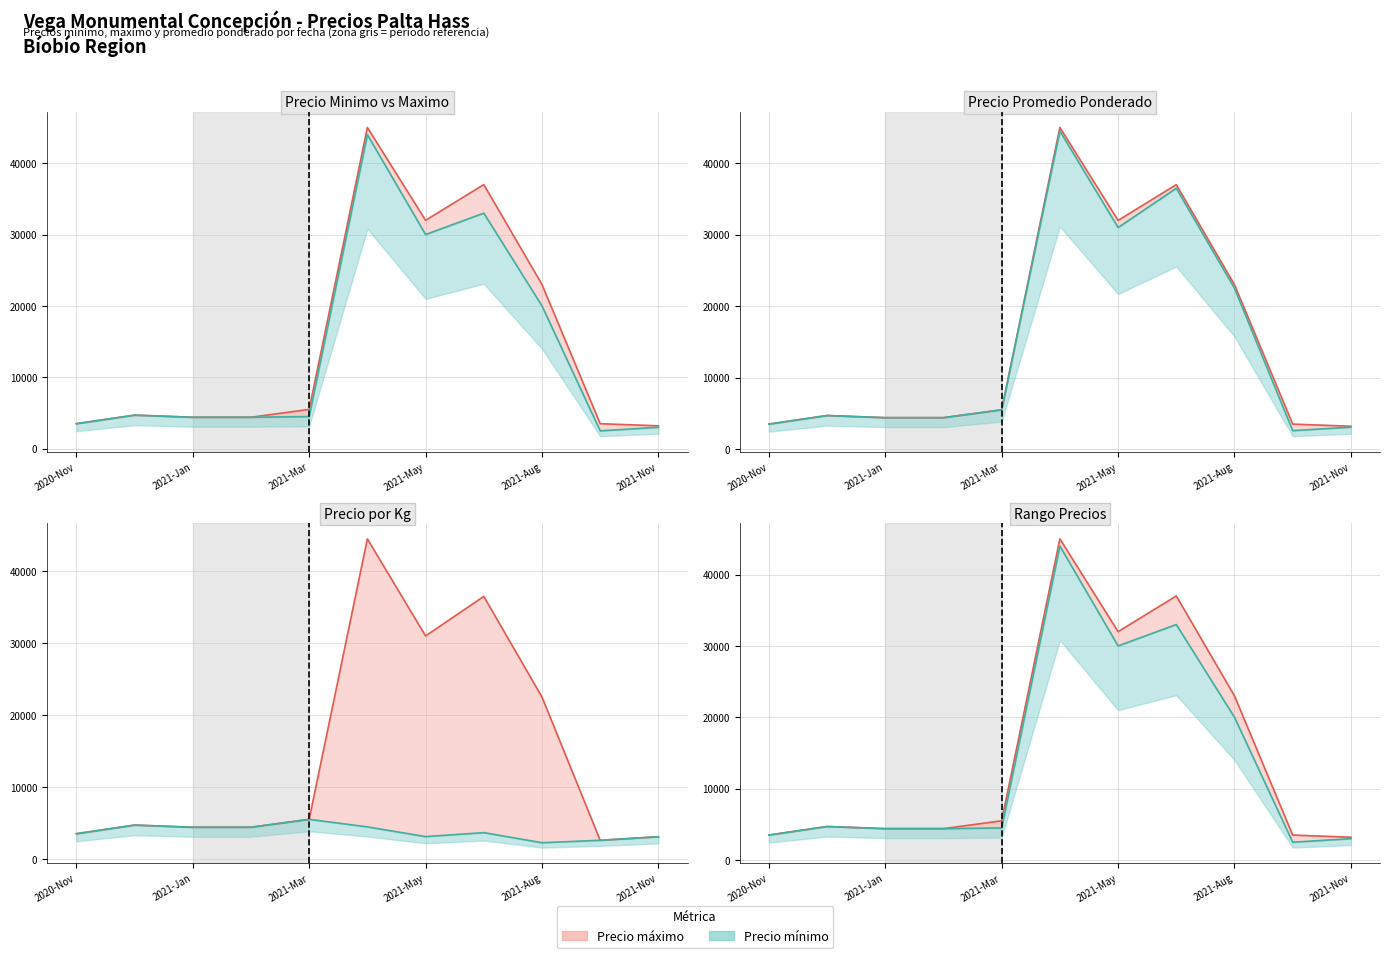

List the series in order of their overall mean, lowest first.

Precio minimo, Precio maximo